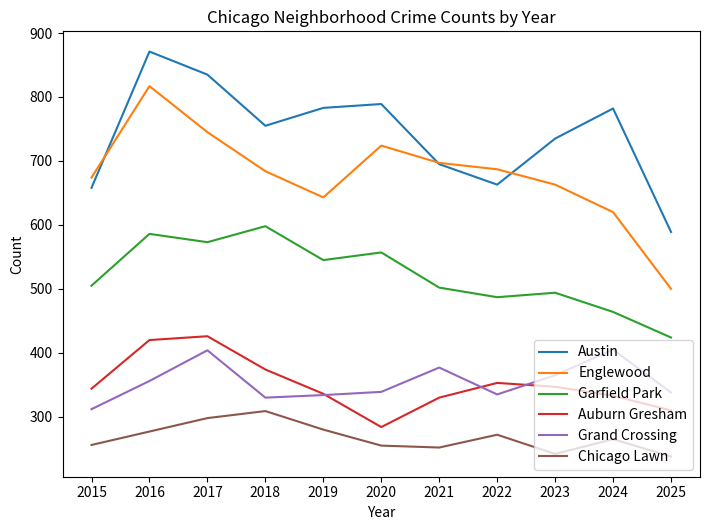

What are all the series names shown in the legend?

Austin, Englewood, Garfield Park, Auburn Gresham, Grand Crossing, Chicago Lawn